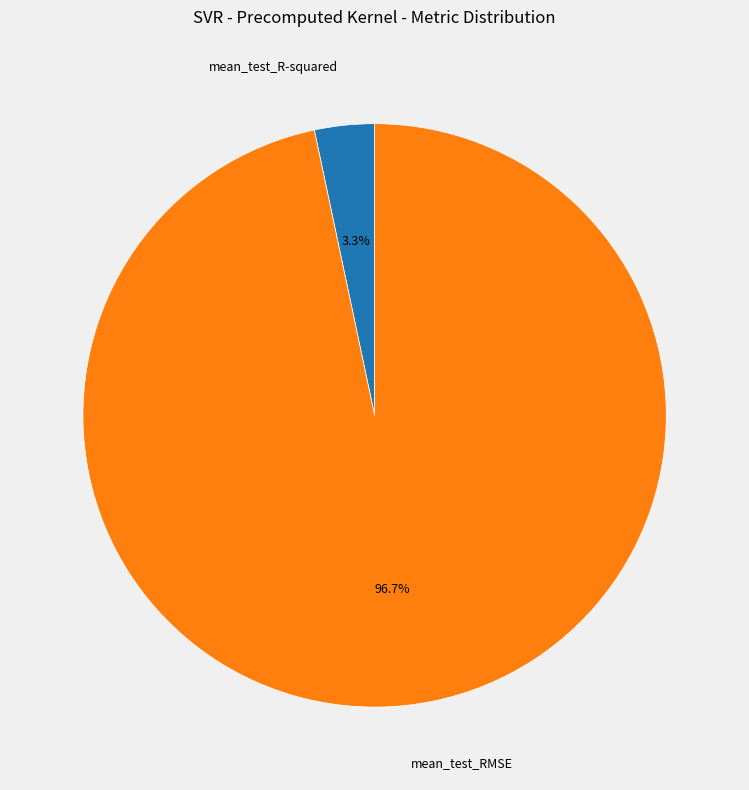

Which slice is the smallest?

mean_test_R-squared